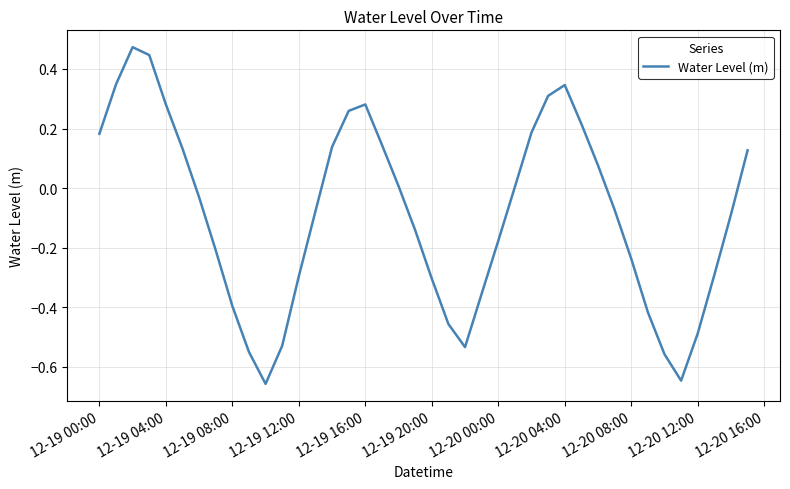

Is this an area chart (filled region under the line)?

No